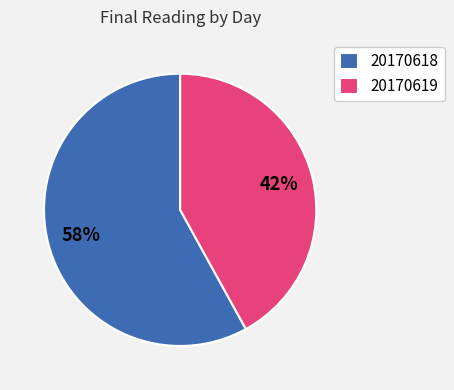

Is it true that 20170619 is 53% of the pie?

False